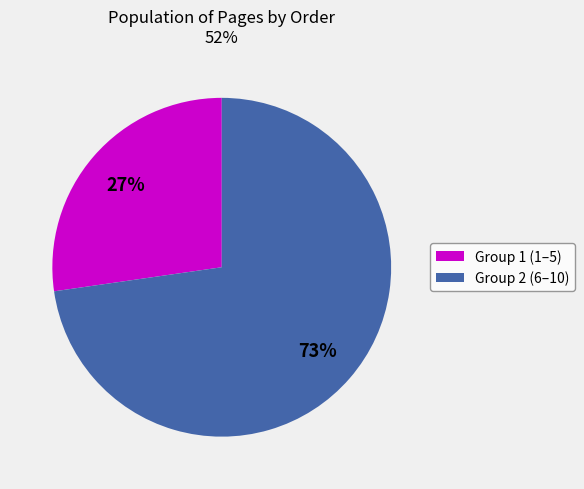

To the nearest percent, what percentage of the pie is Group 2 (6–10)?

73%